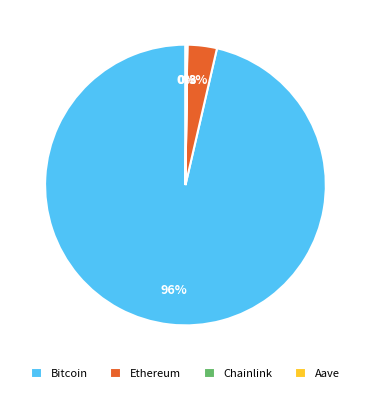

What is the largest slice in the pie chart?

Bitcoin